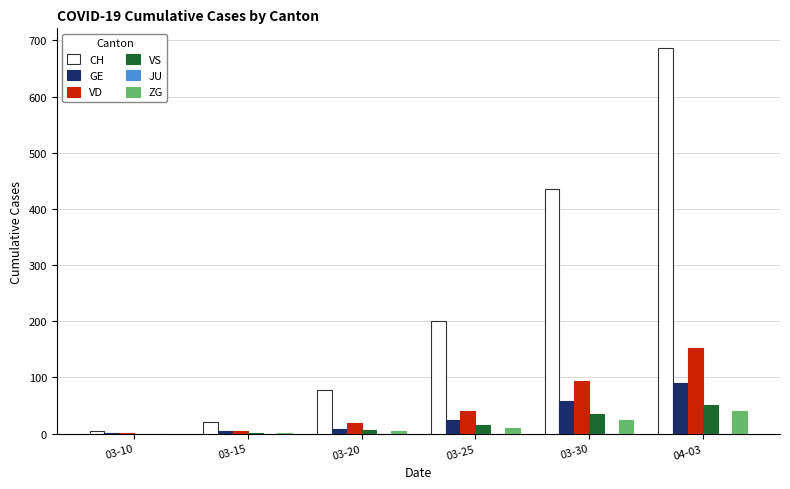

The value of CH at 03-15 is 21. True or false?

True